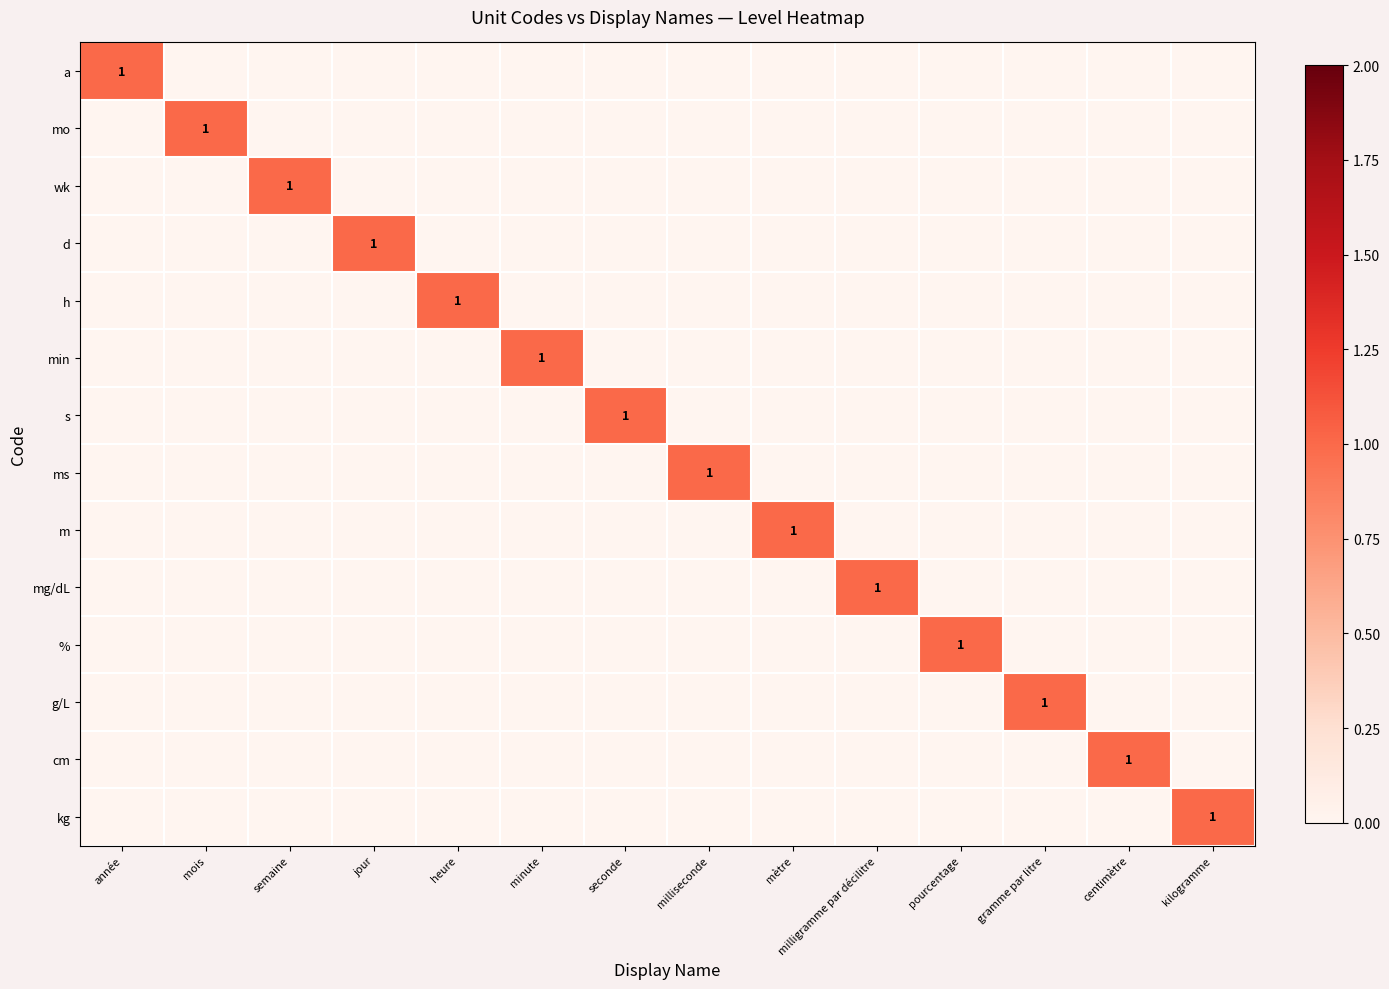

What is the greatest value displayed?

1